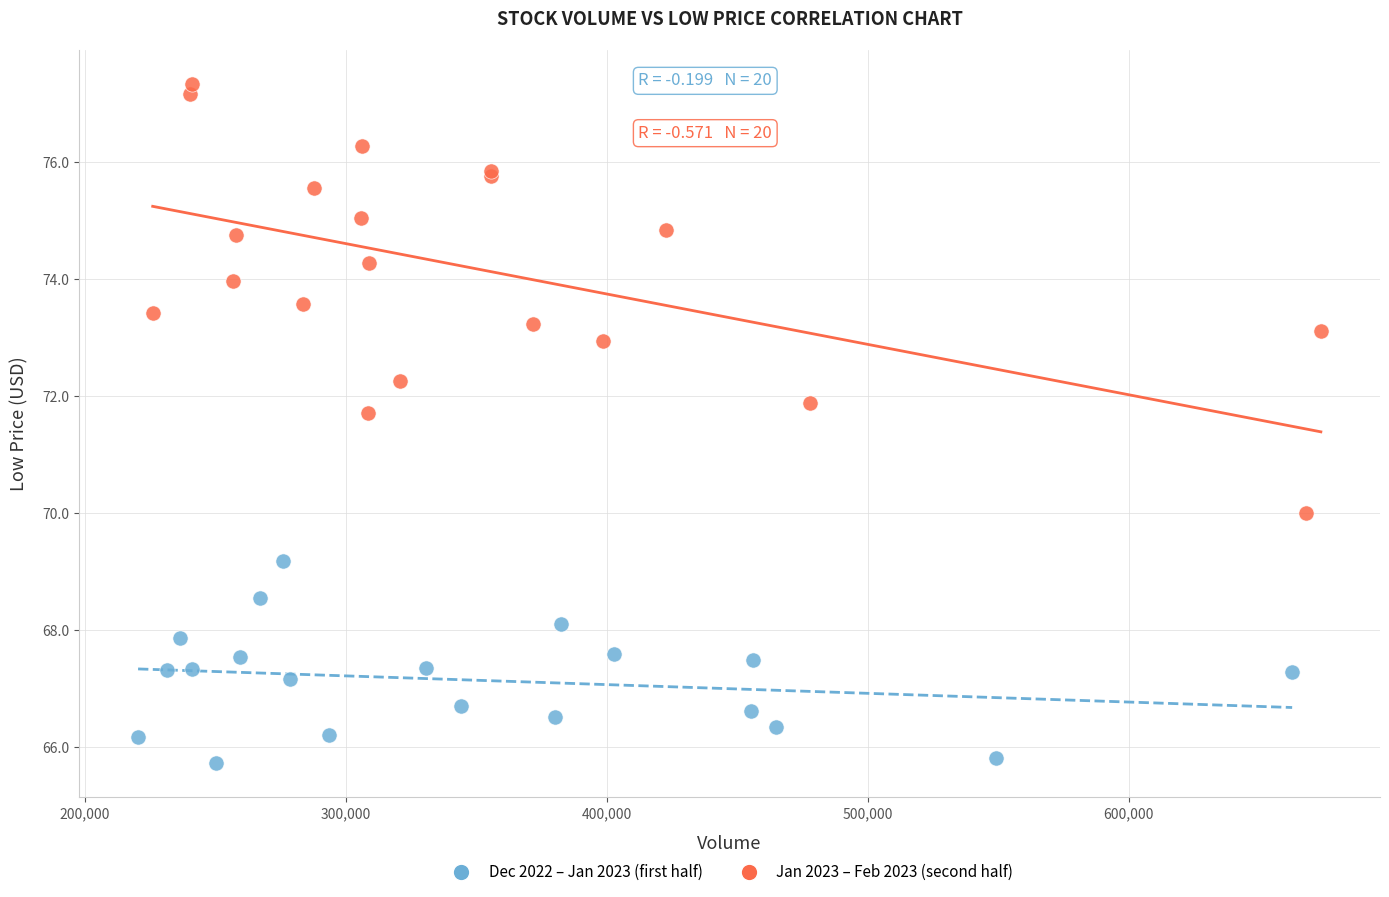

Which series contains the highest Y value?

Jan 2023 – Feb 2023 (second half)